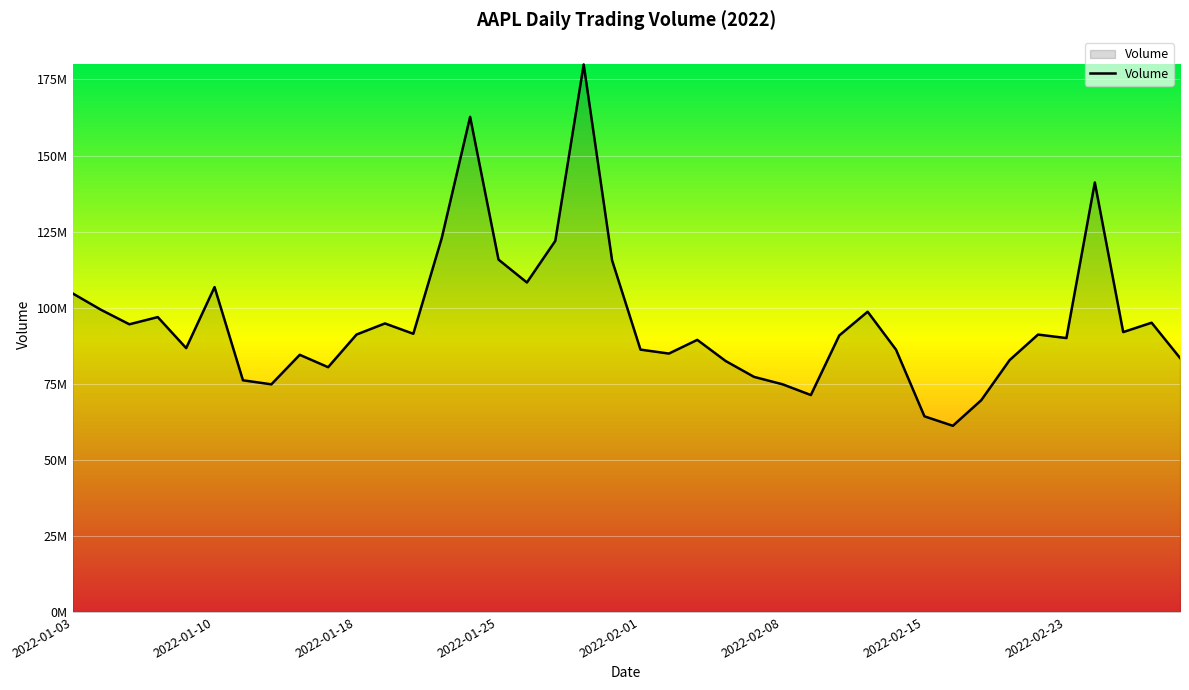

Rank the categories by value from lowest to highest.

2022-02-16, 2022-02-15, 2022-02-17, 2022-02-09, 2022-01-12, 2022-02-08, 2022-01-11, 2022-02-07, 2022-01-14, 2022-02-04, 2022-02-18, 2022-03-01, 2022-01-13, 2022-02-02, 2022-02-14, 2022-02-01, 2022-01-07, 2022-02-03, 2022-02-23, 2022-02-10, 2022-02-22, 2022-01-18, 2022-01-20, 2022-02-25, 2022-01-05, 2022-01-19, 2022-02-28, 2022-01-06, 2022-02-11, 2022-01-04, 2022-01-03, 2022-01-10, 2022-01-26, 2022-01-31, 2022-01-25, 2022-01-27, 2022-01-21, 2022-02-24, 2022-01-24, 2022-01-28